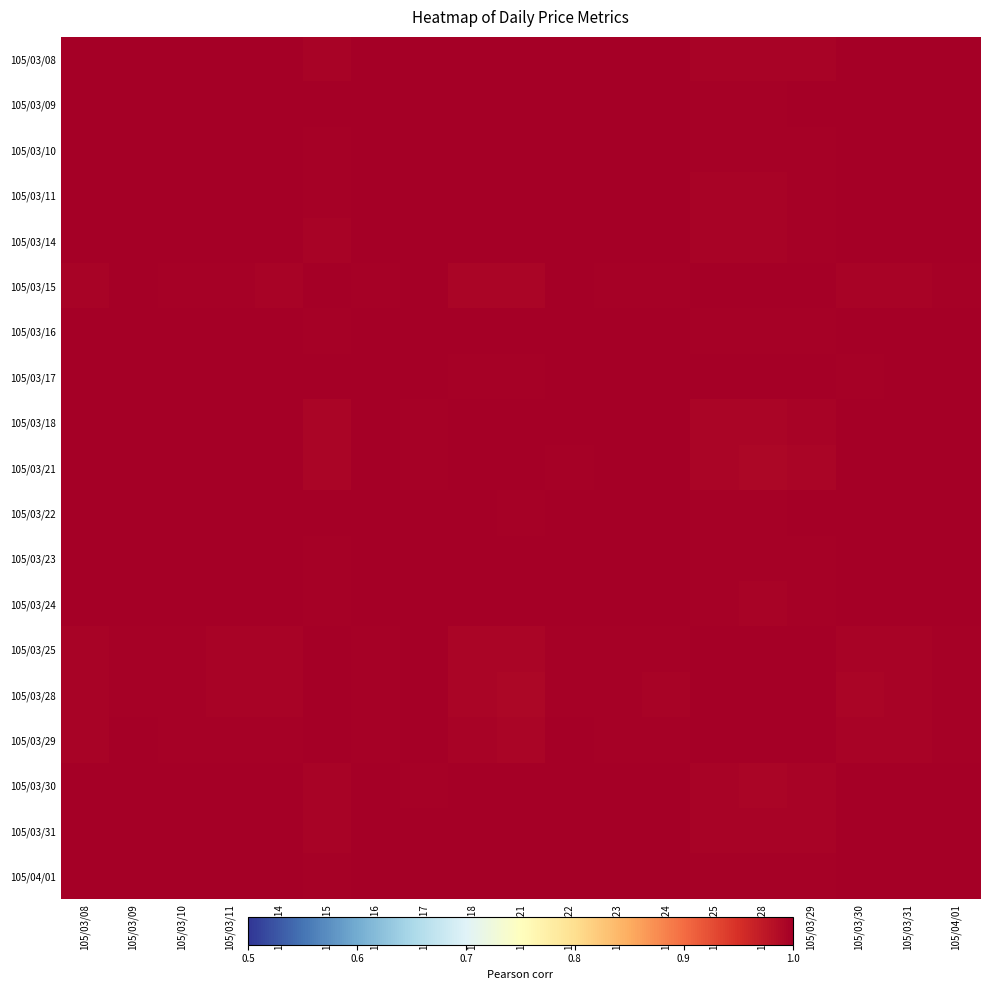

At 105/03/31, list the series in order from largest to smallest.

105/03/31, 105/03/30, 105/03/24, 105/03/18, 105/03/14, 105/03/08, 105/03/11, 105/03/23, 105/03/10, 105/04/01, 105/03/16, 105/03/21, 105/03/09, 105/03/22, 105/03/17, 105/03/29, 105/03/15, 105/03/25, 105/03/28